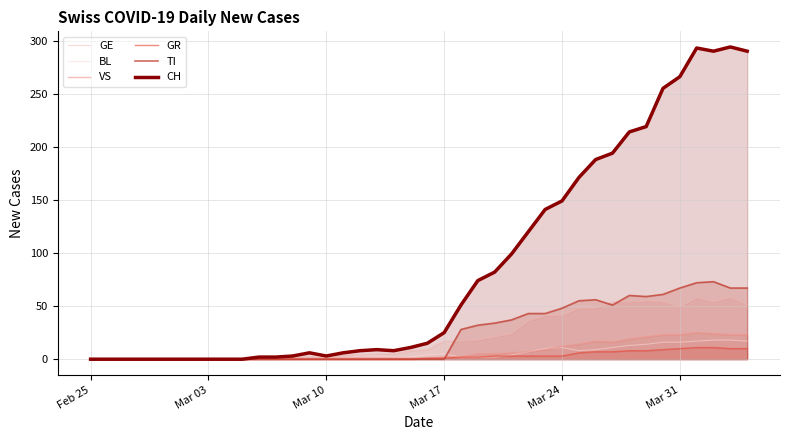

What is the maximum value for CH?

294